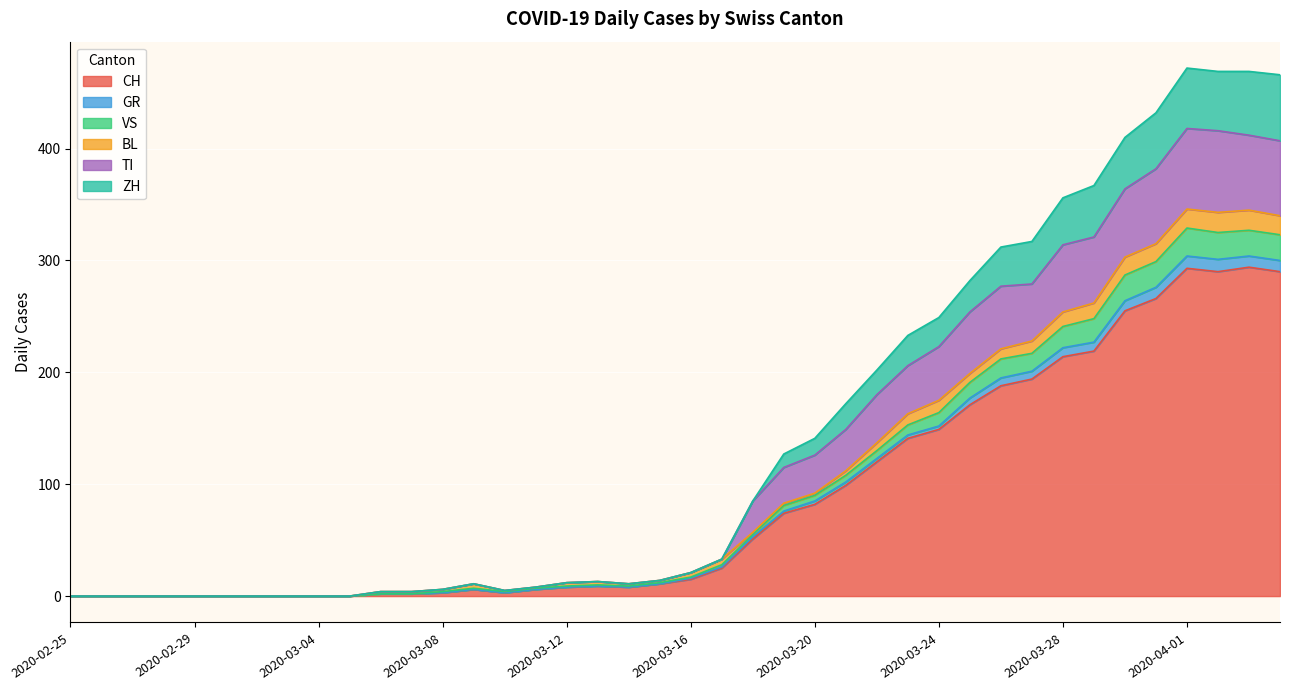

How many interior local peaks does the GR series have?

4